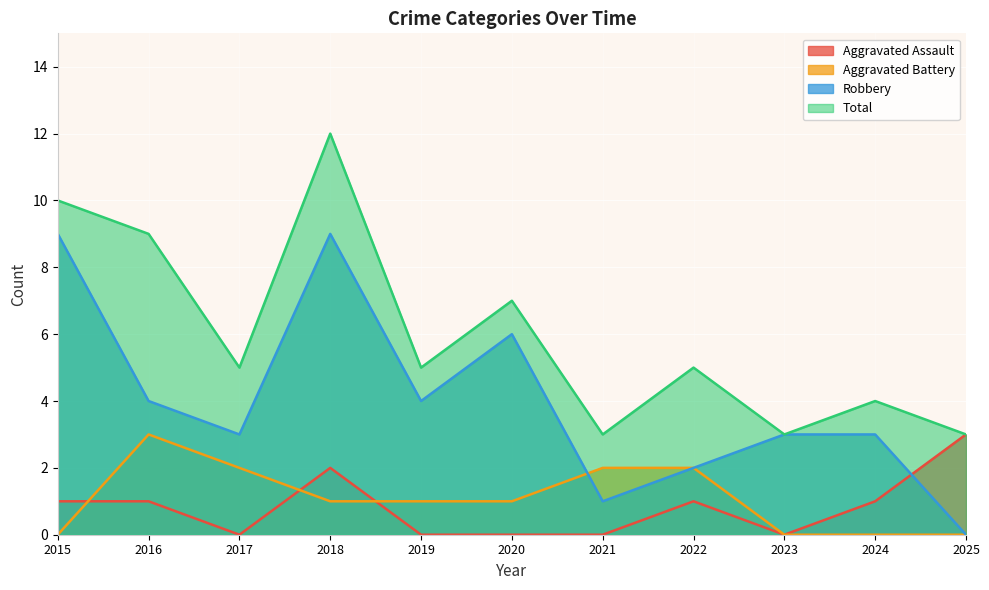

At which category does Aggravated Assault reach its first local peak?

2018